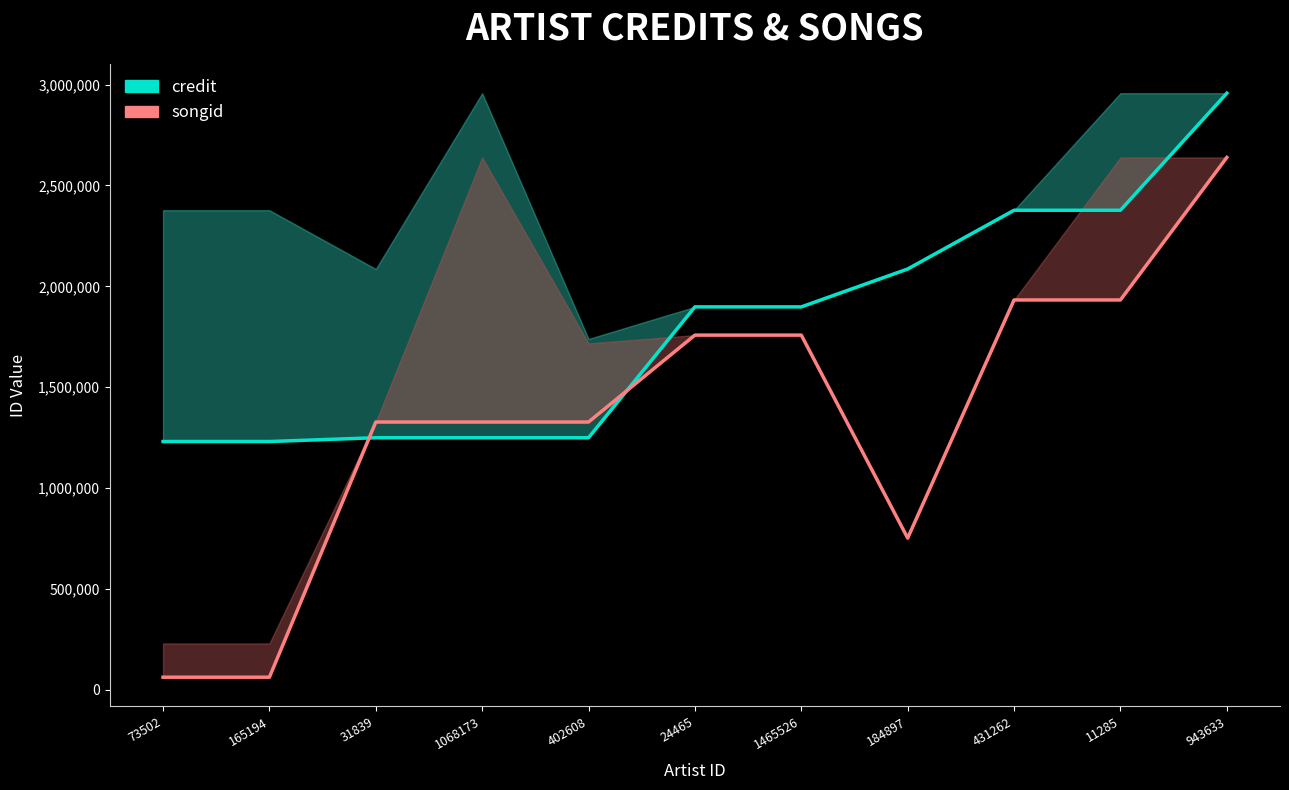

The value of songid at 402608 is 2061956. True or false?

False